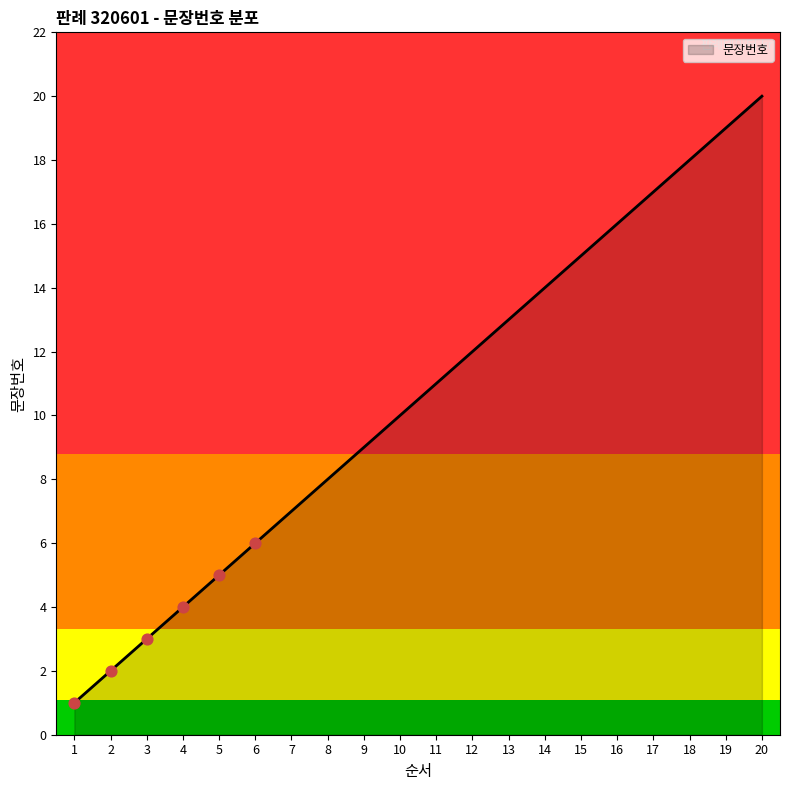

What is the change in value from 12 to 16?

+4